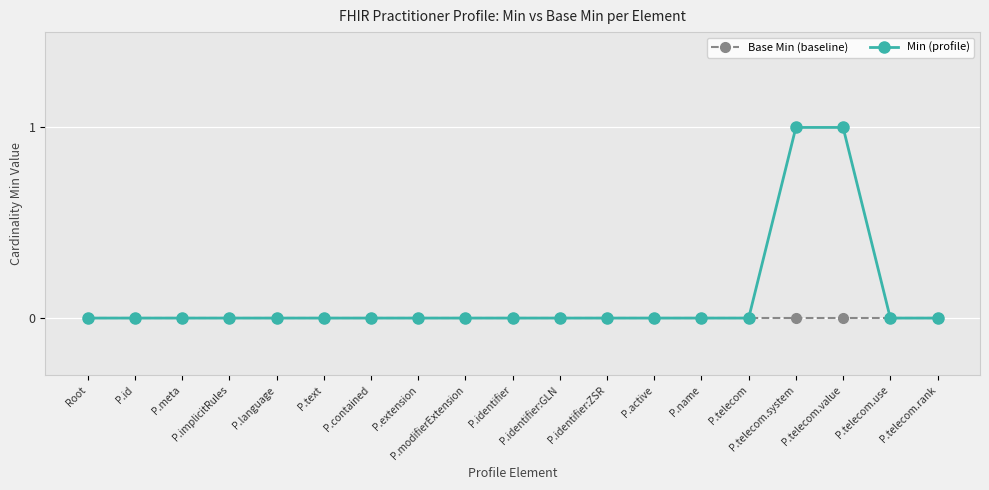

Rank the series by their average value, from highest to lowest.

Min (profile), Base Min (baseline)